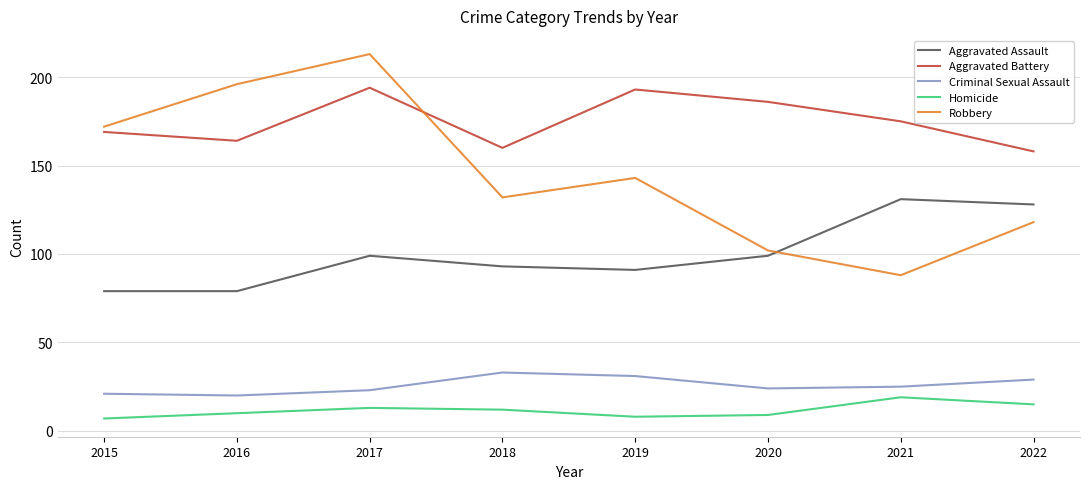

In Robbery, how many points are lower than both neighbors (excluding endpoints)?

2